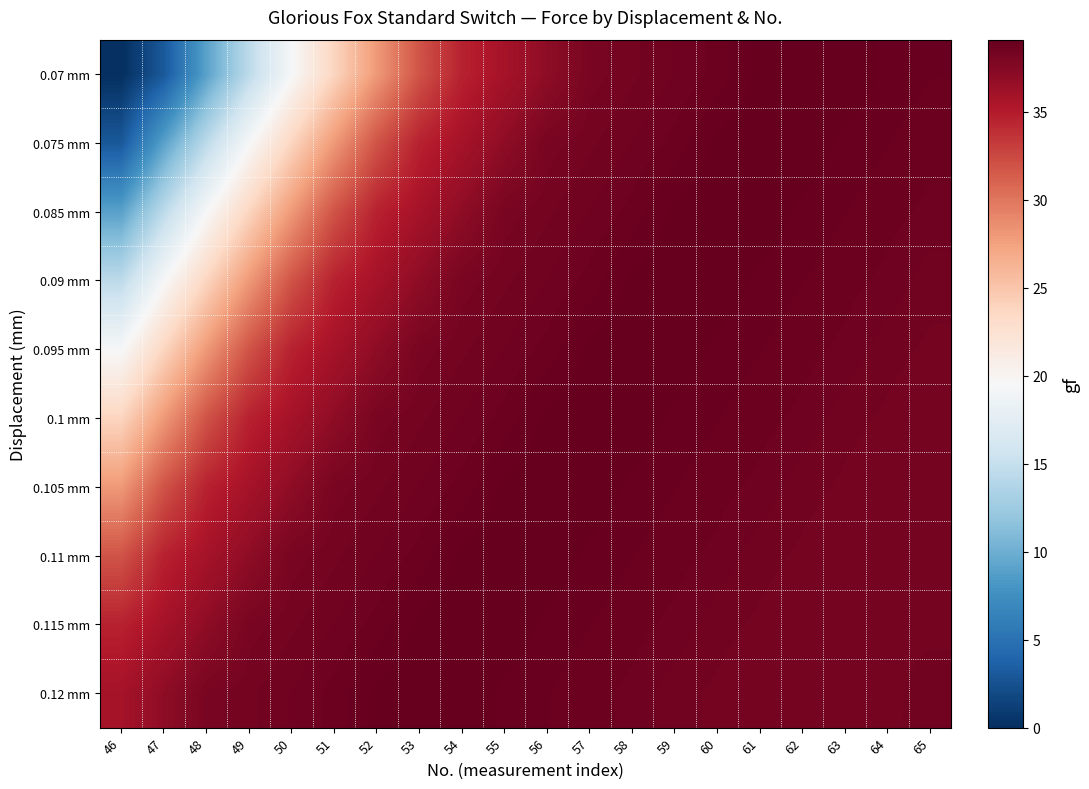

Which series has the largest total across all categories?

0.12 mm